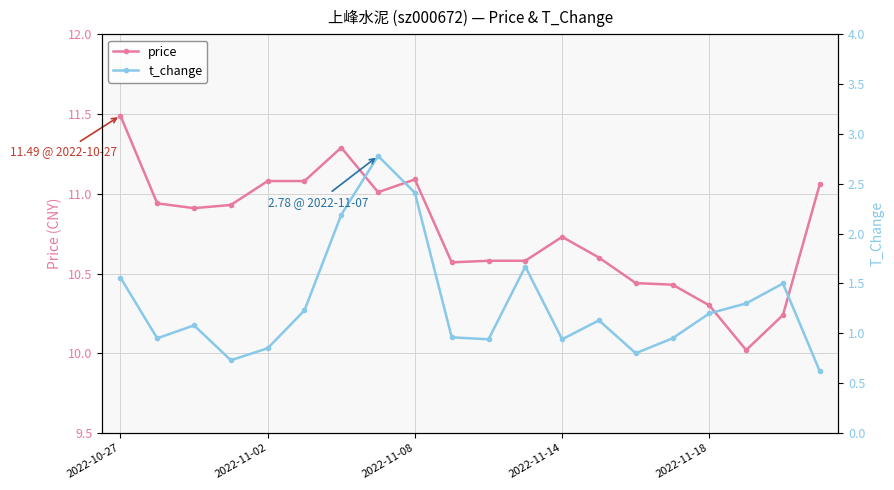

True or false: price has more than 0 points higher than both neighbors.

True